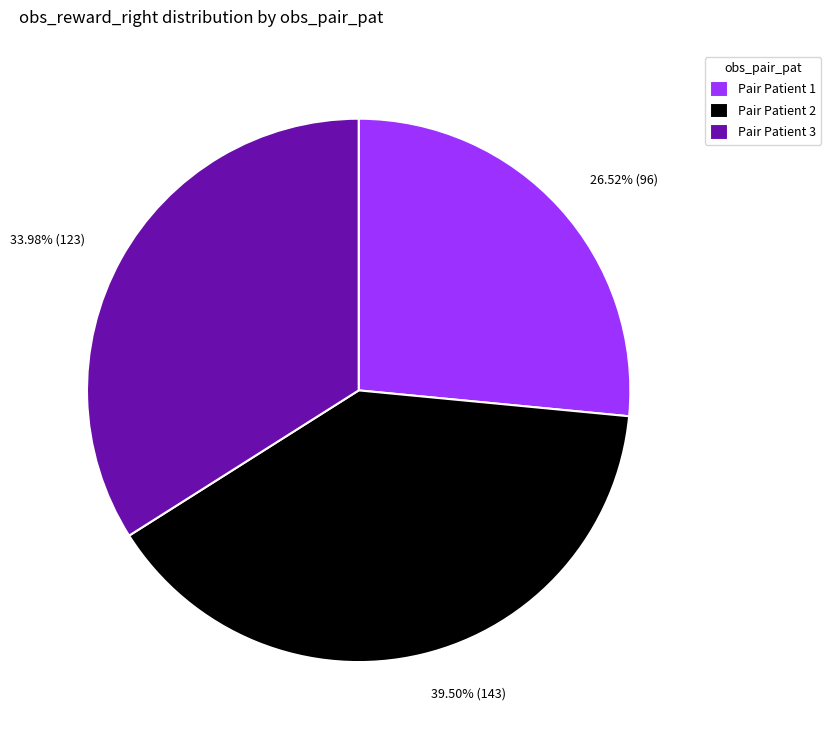

Do Pair Patient 1 and Pair Patient 3 together represent more than half of the pie?

Yes